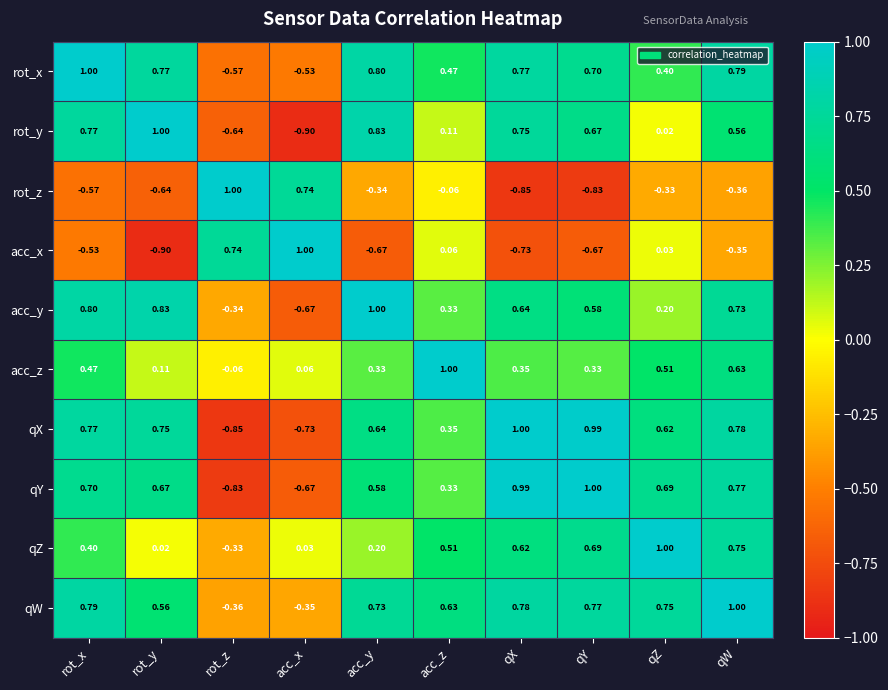

At which category is the sum across all series the highest?

qW